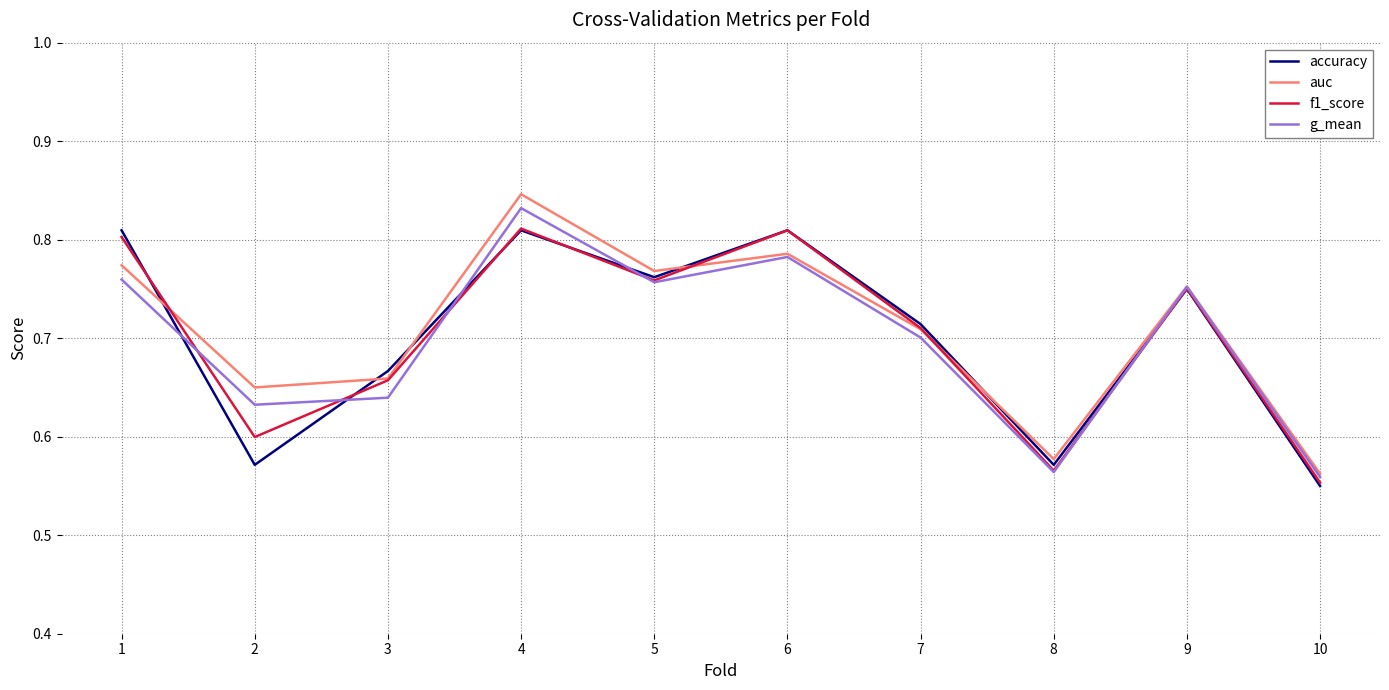

Which series has the widest spread of values?

auc